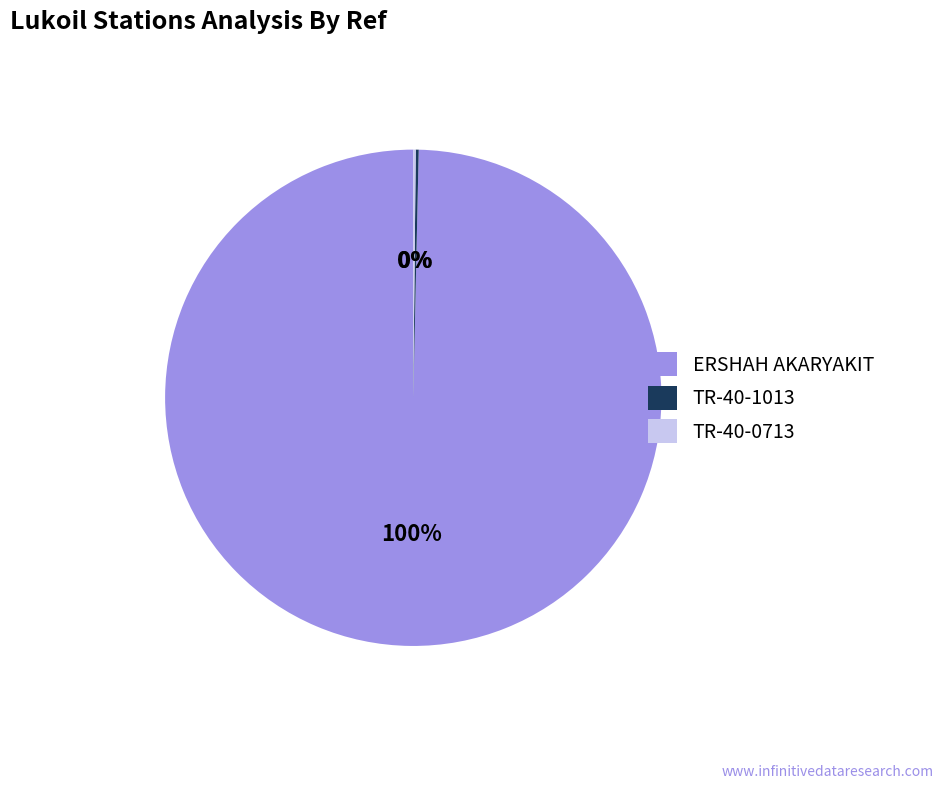

To the nearest percent, what is the average slice percentage?

33%